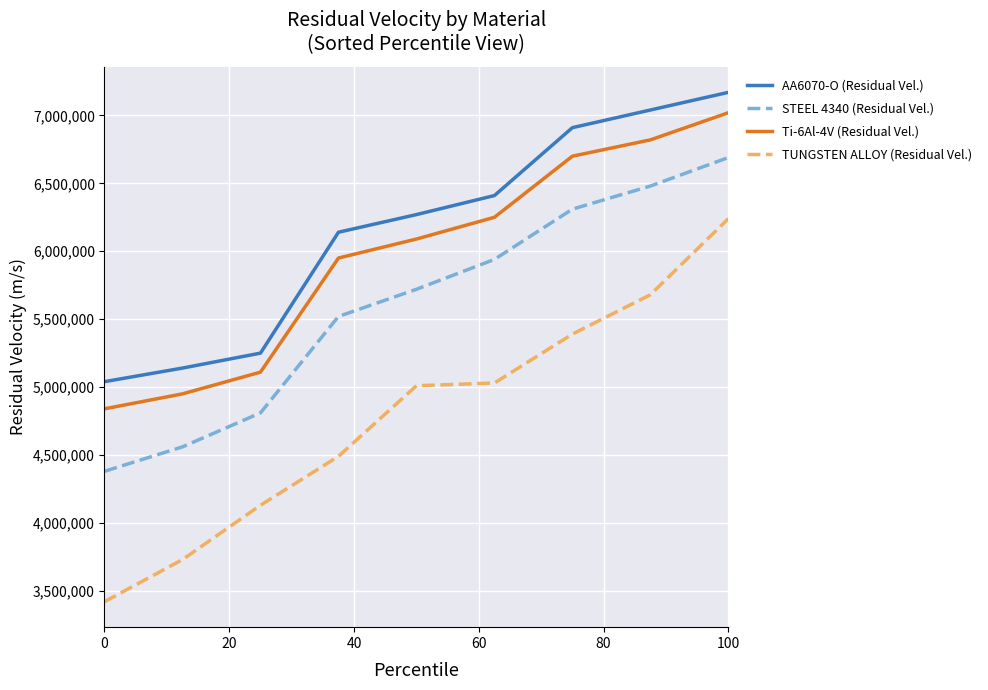

What is the minimum value for AA6070-O (Residual Vel.)?

5040000